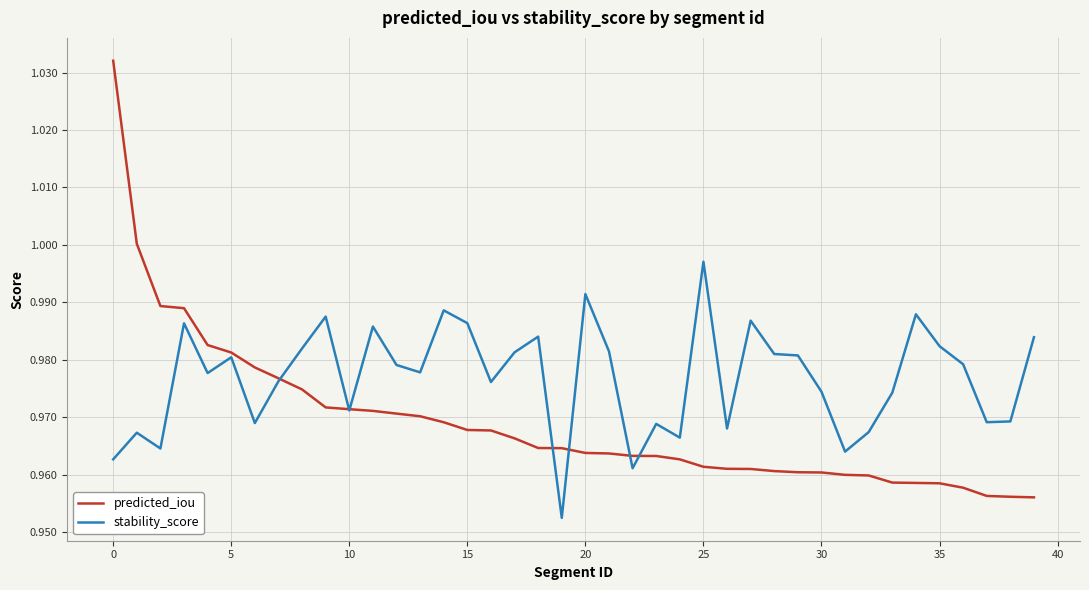

Rank the series by their maximum value, from lowest to highest.

stability_score, predicted_iou